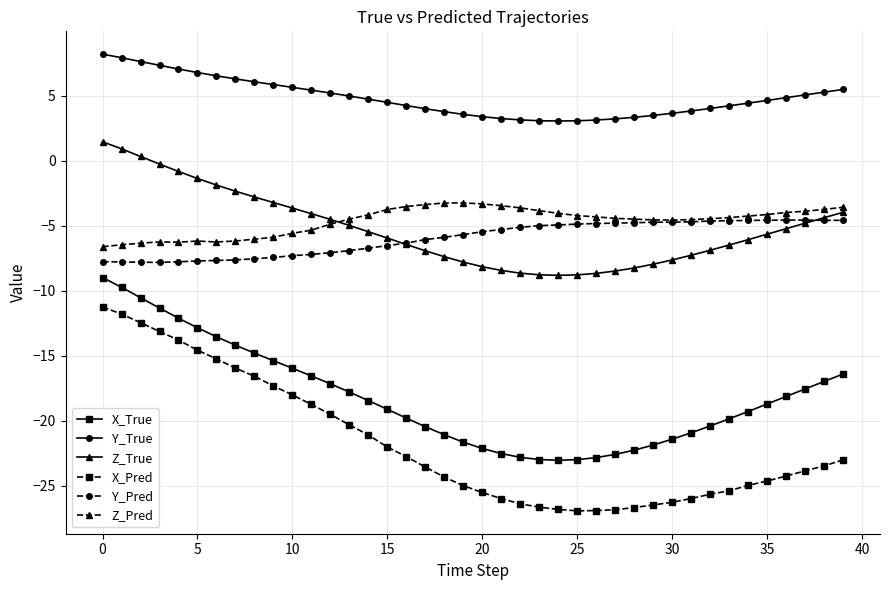

Which series has the widest spread of values?

X_Pred